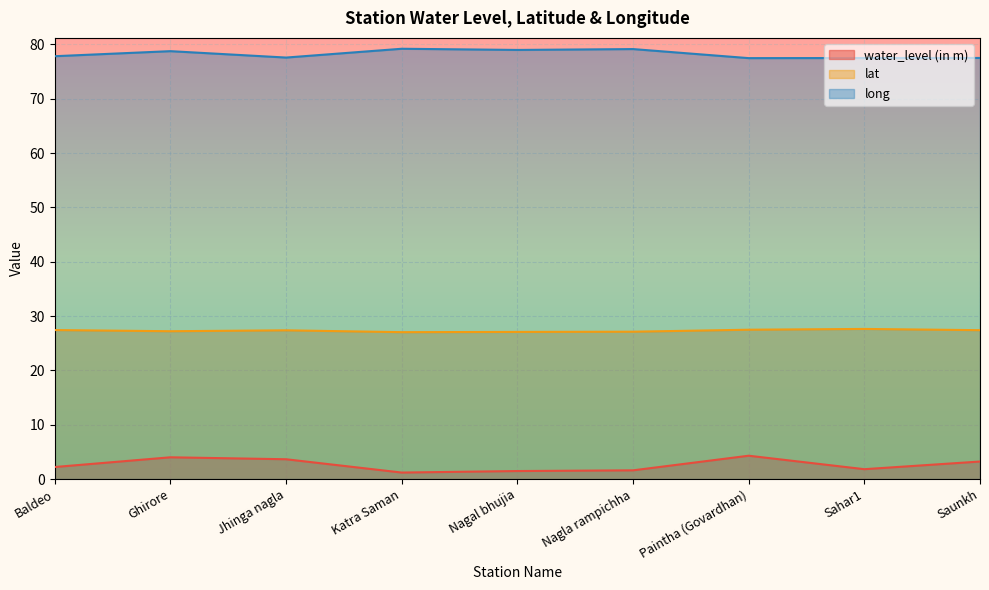

What is the greatest value displayed?

79.2